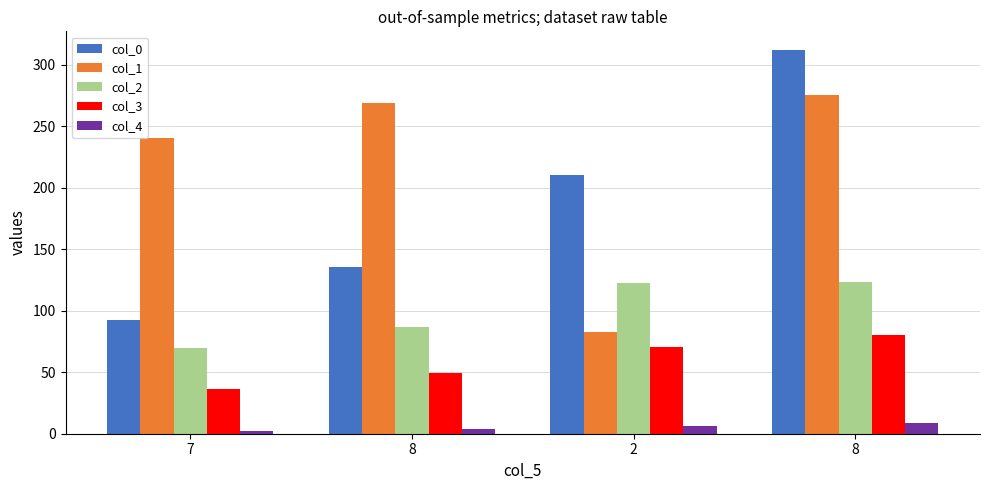

Reading left to right, transcribe all the data shown in this chart.

col_0: 7=92.2	8=135.2	2=210.8	8=311.7
col_1: 7=240.8	8=268.6	2=82.7	8=275.1
col_2: 7=69.7	8=86.8	2=122.7	8=123.8
col_3: 7=36.7	8=49.2	2=70.7	8=80.4
col_4: 7=2.0	8=4.0	2=6.0	8=9.0